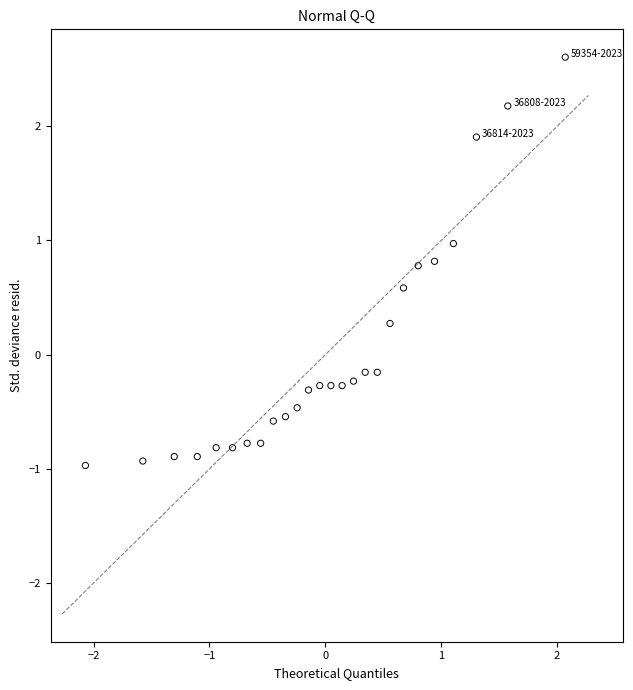

What is the range of X values (max minus min)?

4.1